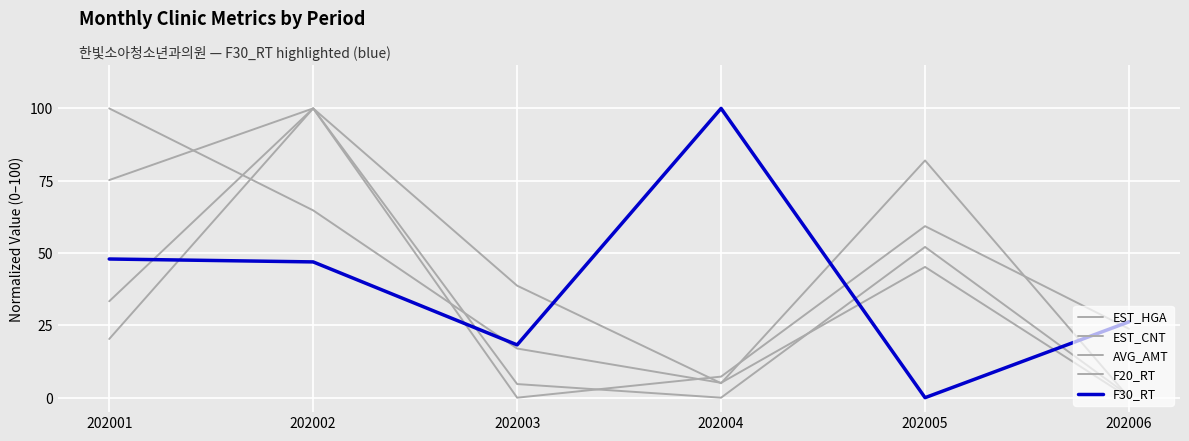

The F30_RT series shows 47.9 at 202001. True or false?

True